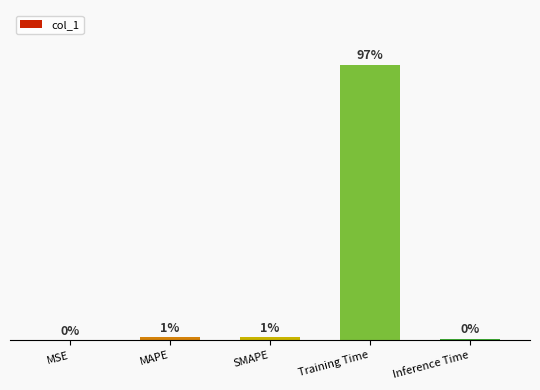

Rank the categories by value from highest to lowest.

Training Time, MAPE, SMAPE, Inference Time, MSE